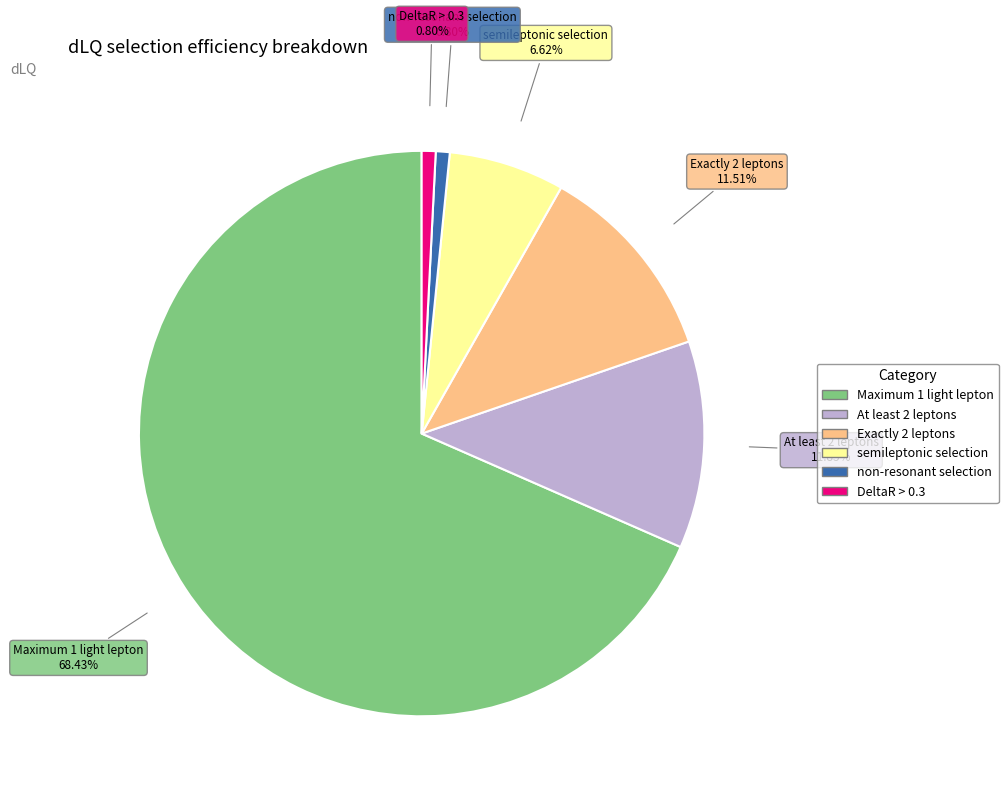

Which category has the biggest portion of the pie?

Maximum 1 light lepton